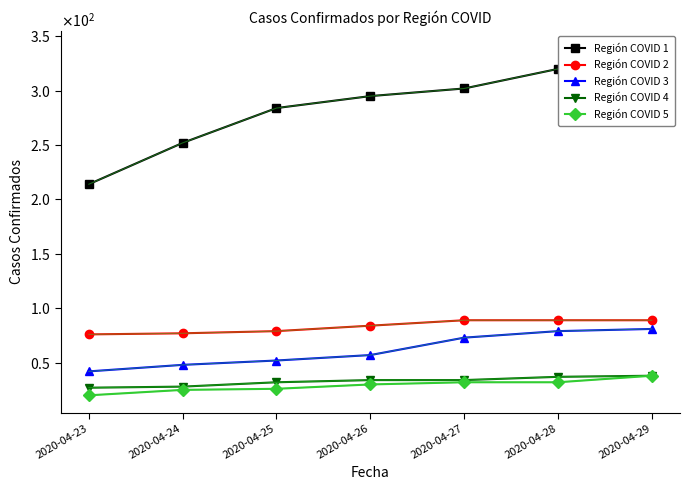

Which series has the largest range (max minus min)?

Región COVID 1